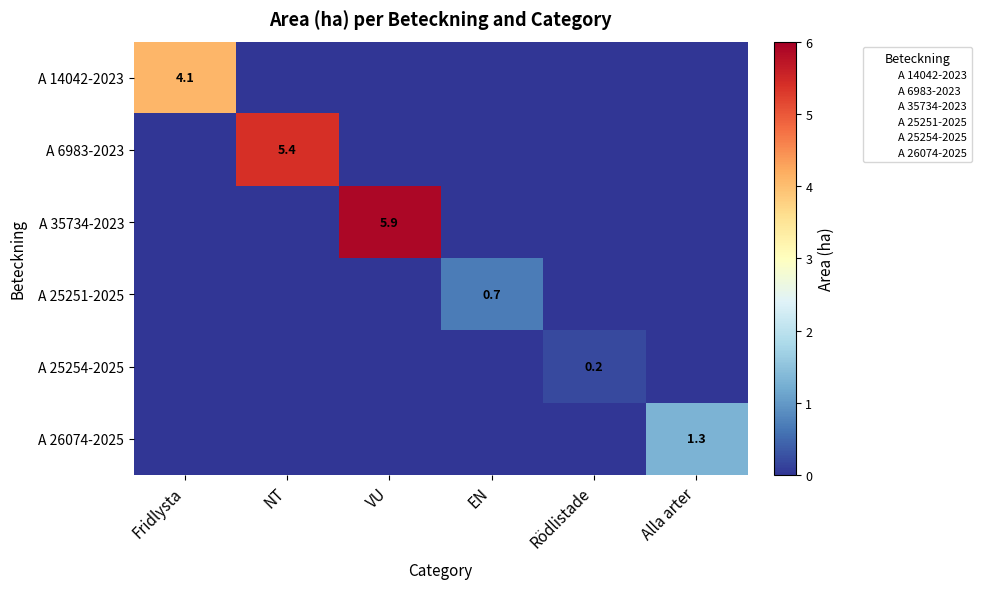

At how many categories does at least one series exceed 1?

4